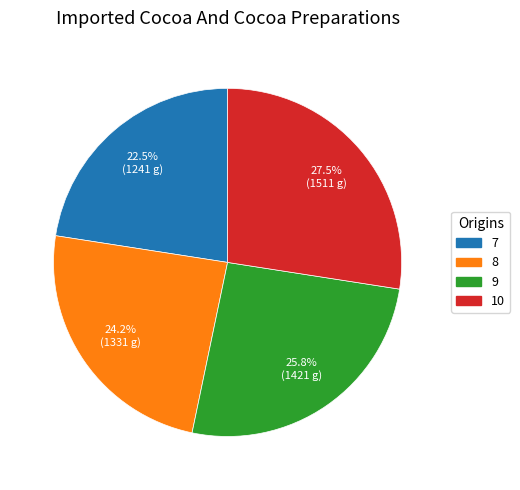

How much of the chart is everything except 9?

74.2%